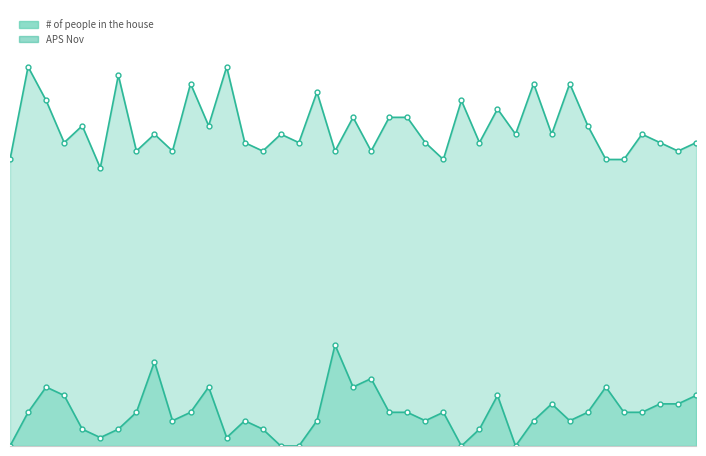

What are all the series names shown in the legend?

# of people in the house, APS Nov